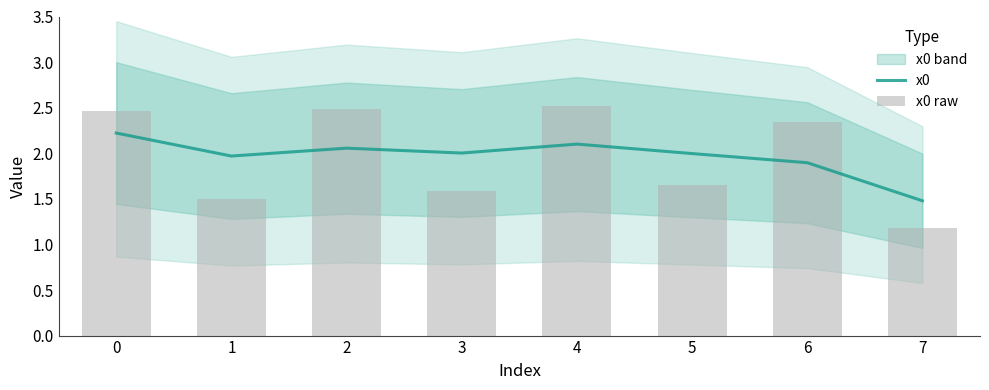

Between 4 and 7, which series saw the biggest shift?

x0 raw